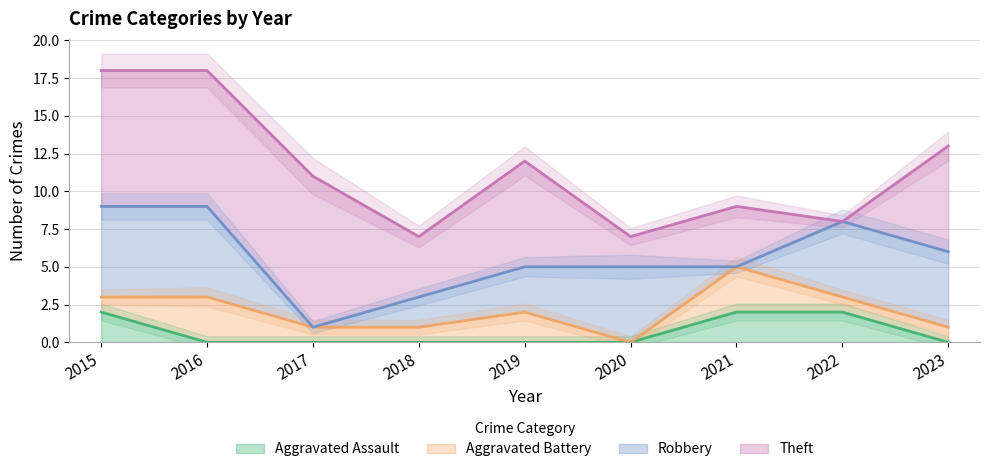

The value of Aggravated Assault at 2019 is 0. True or false?

True